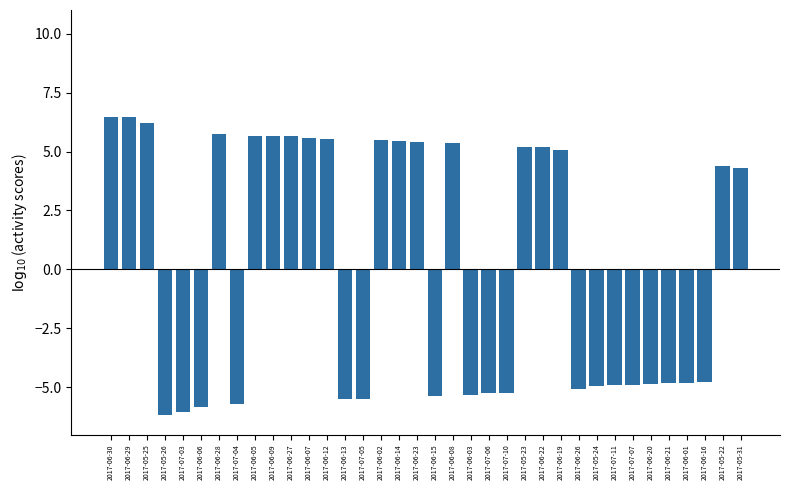

What is the maximum value shown in the chart?

6.5